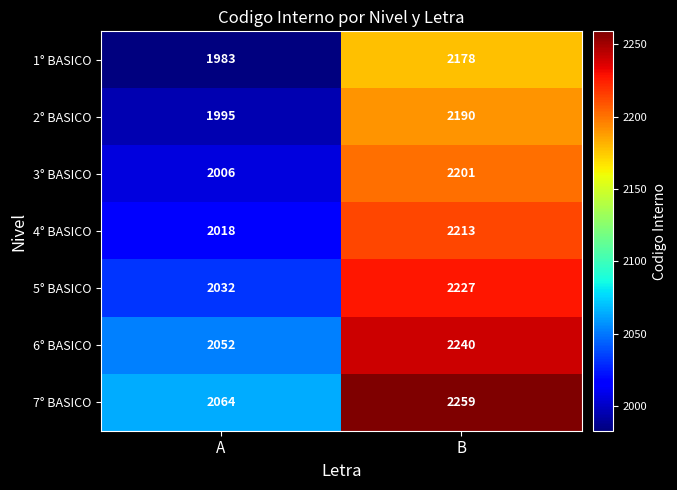

How many data points in 7° BASICO are less than 2259?

1